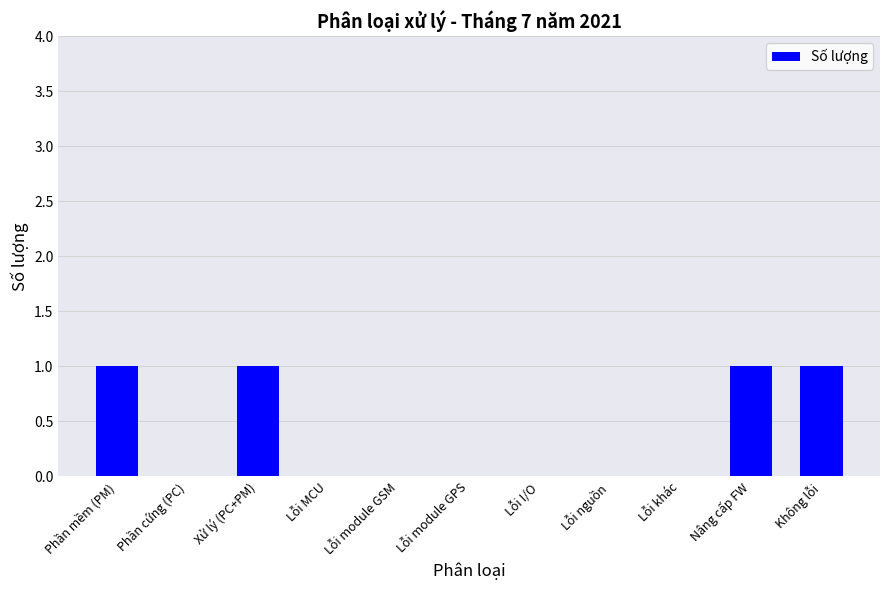

The chart shows a value of 0 at Phần mềm (PM). True or false?

False